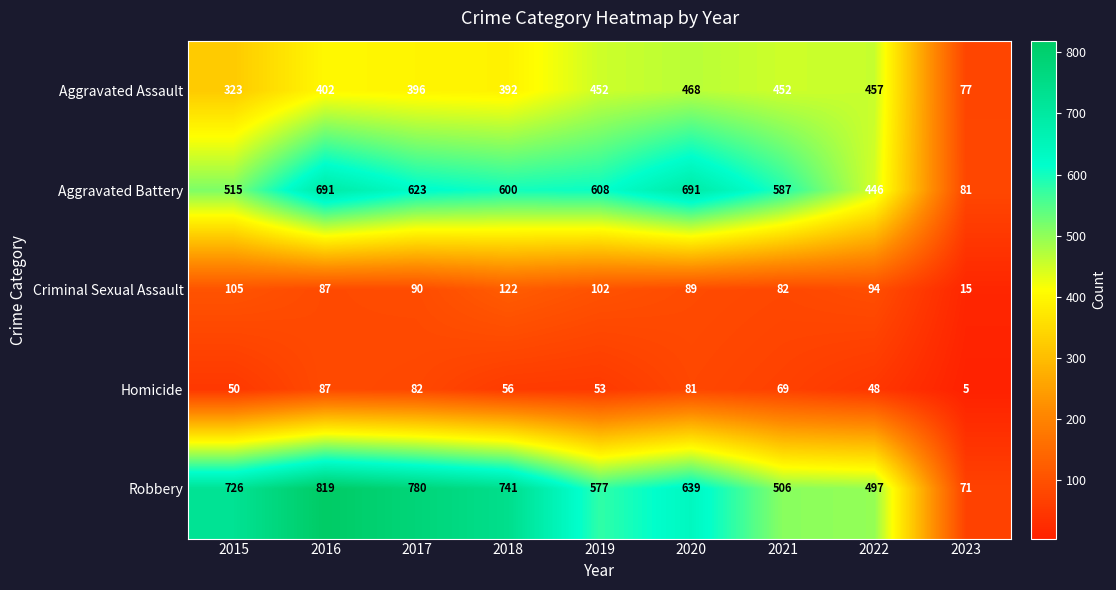

Which series has the largest range (max minus min)?

Robbery